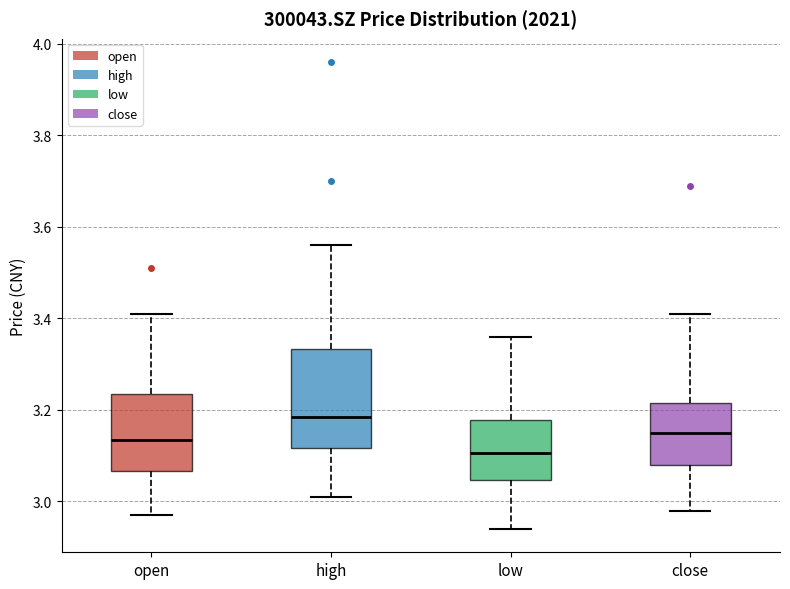

Which box's median line is the highest?

high